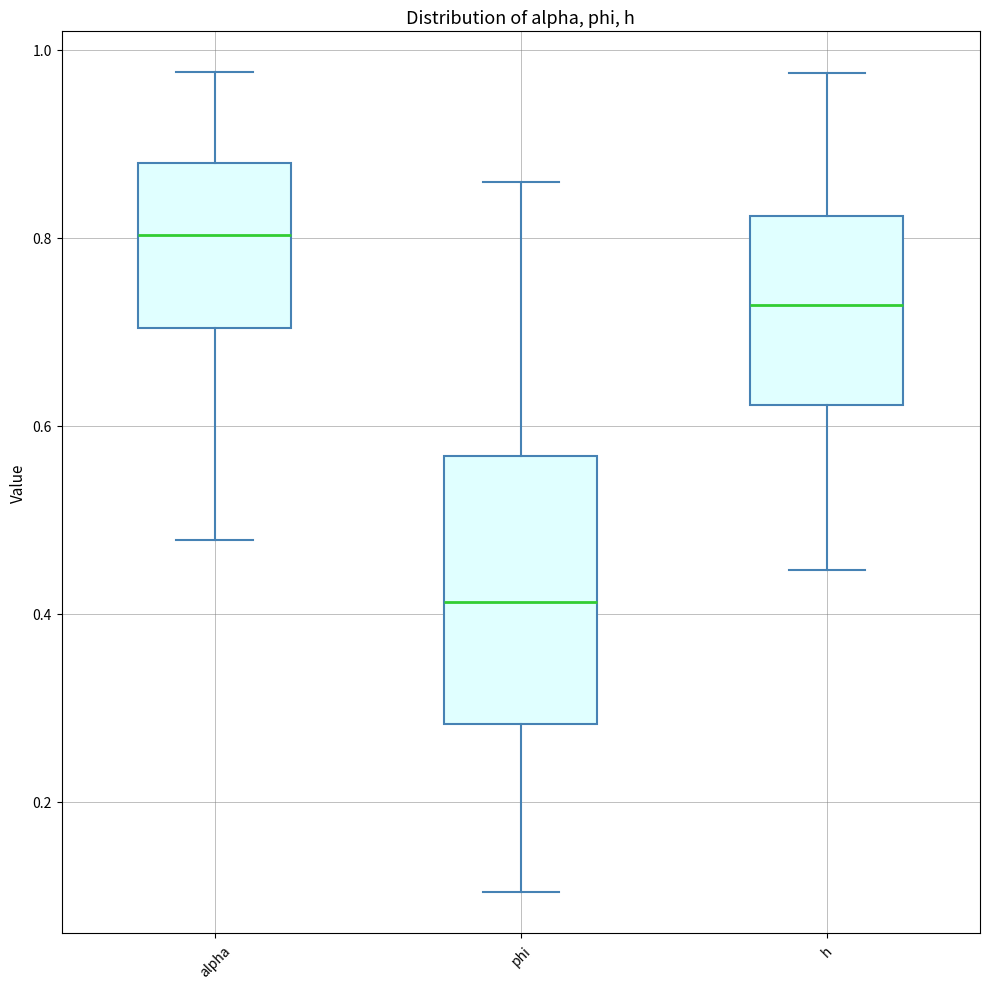

Where does the median line of the box for h sit on the y-axis? The values are not printed on the chart, so give them approximately, as read against the axis.

0.72